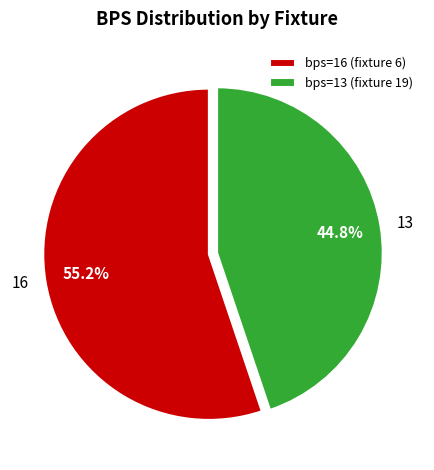

Do bps=13 (fixture 19) and bps=16 (fixture 6) together represent more than half of the pie?

Yes